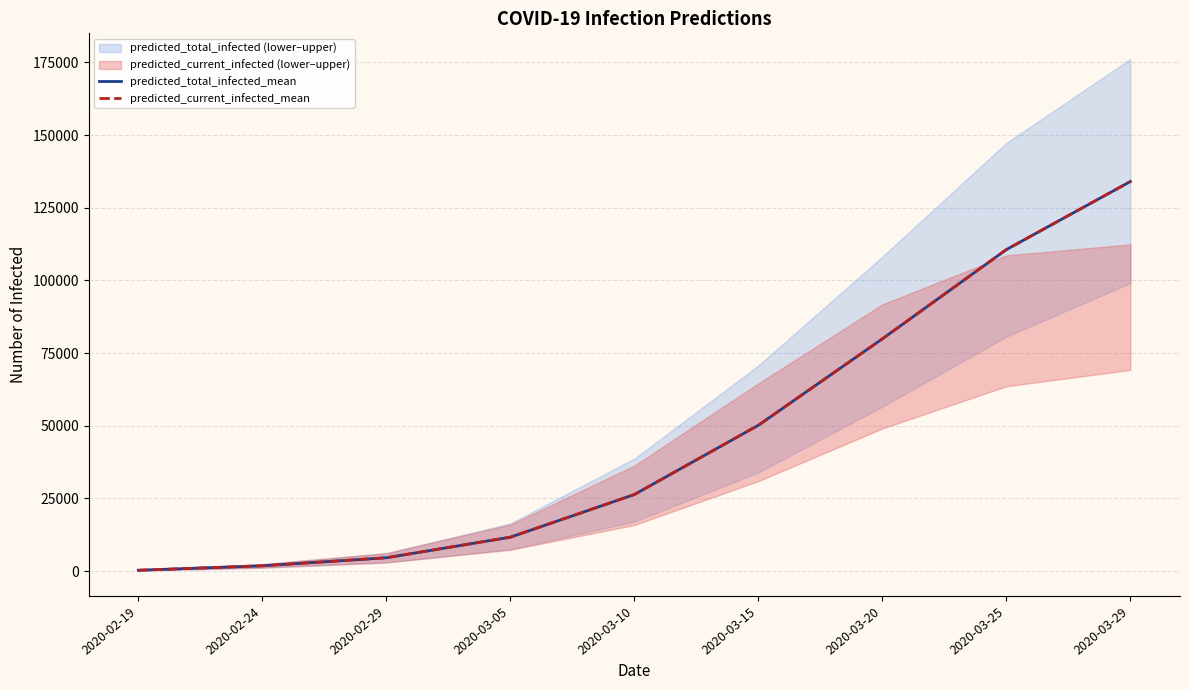

The value of predicted_total_infected_mean at 2020-03-10 is 45802. True or false?

False